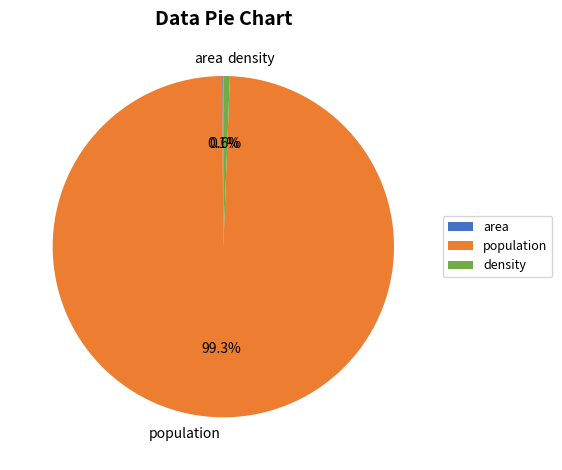

Approximately how many times larger is the value at population compared to density?

161.2